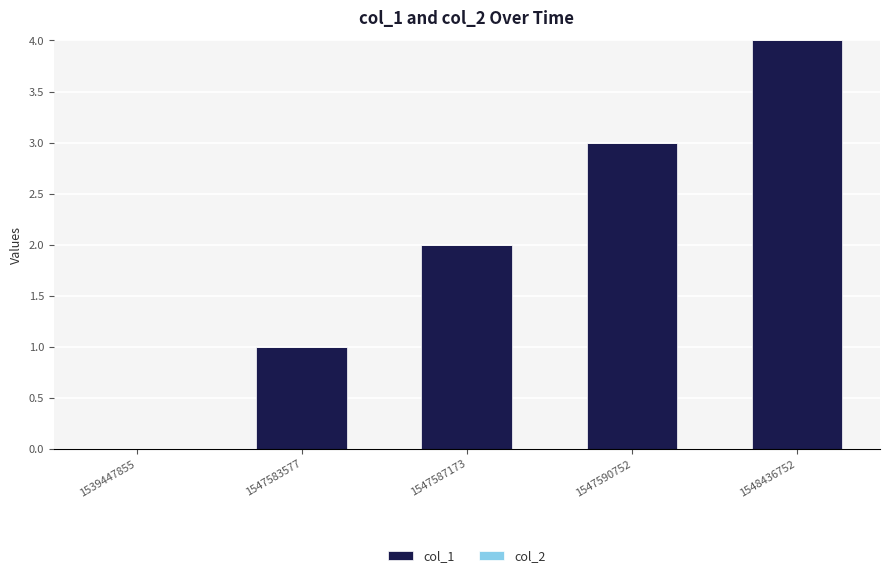

What value does the data have at 1548436752?

4